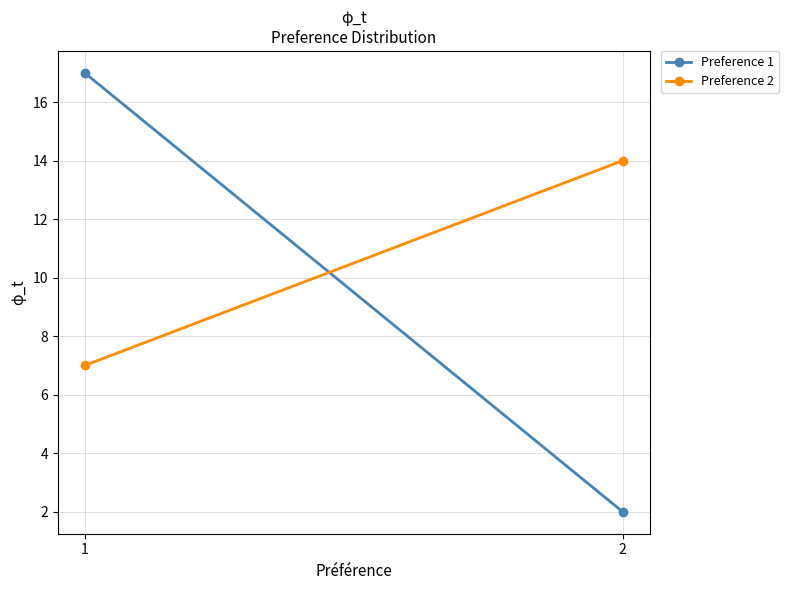

What is the difference between the maximum and minimum values in the Preference 1 series?

15